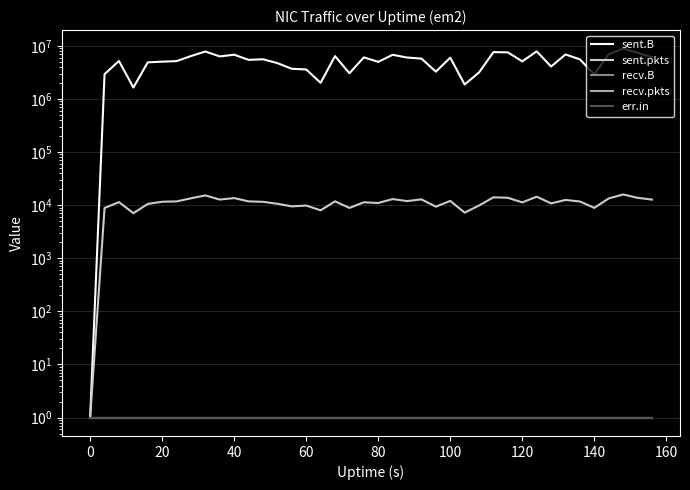

In sent.pkts, how many points are lower than both neighbors (excluding endpoints)?

12